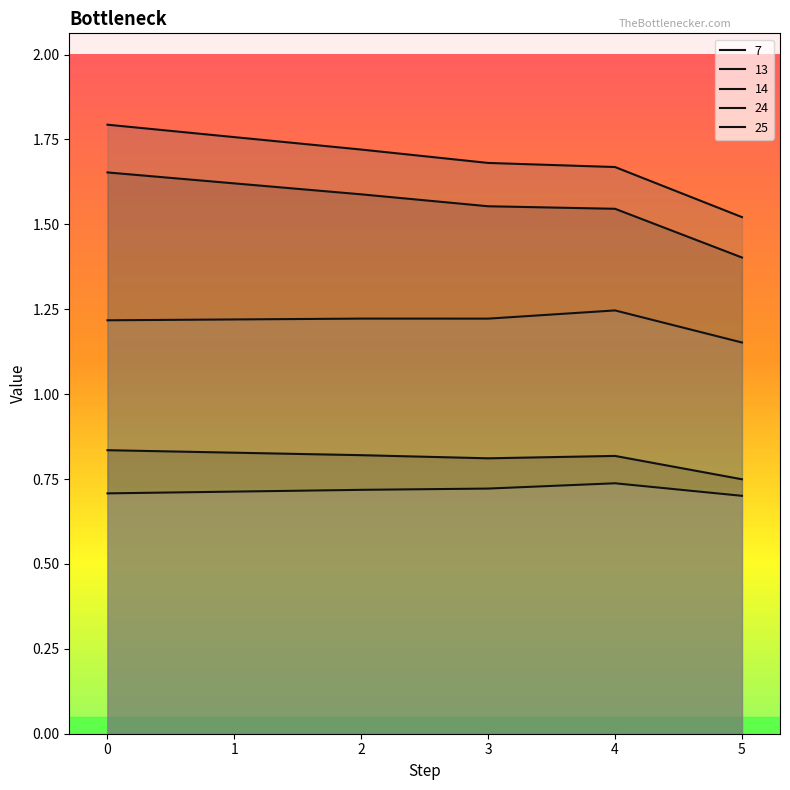

True or false: series_25 has more than 2 points higher than both neighbors.

False